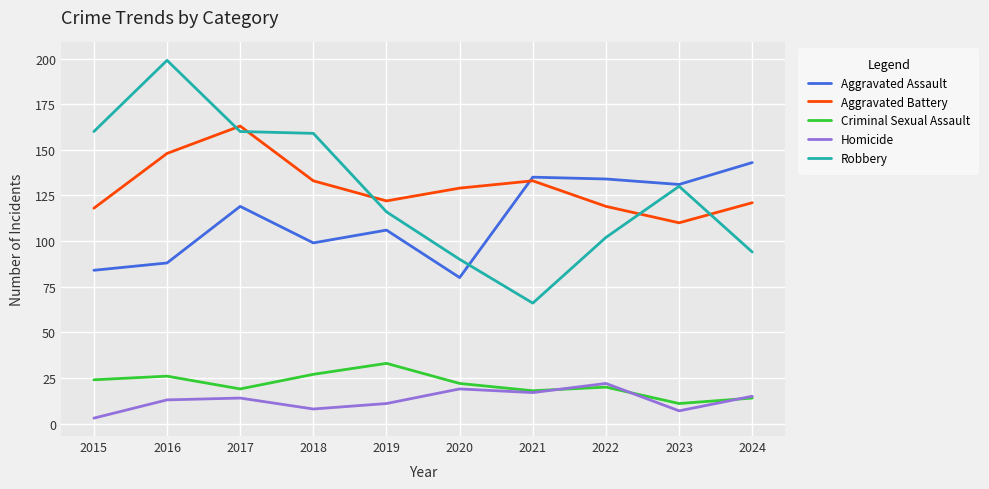

How many interior local valleys does the Criminal Sexual Assault series have?

3